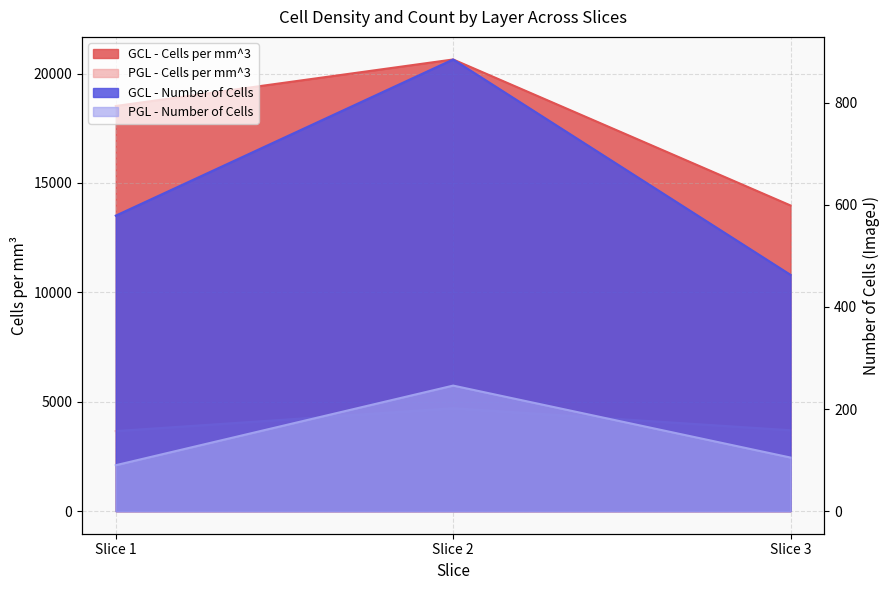

What is the value of the PGL - Cells per mm^3 point at the 2nd from the left?

4700.3